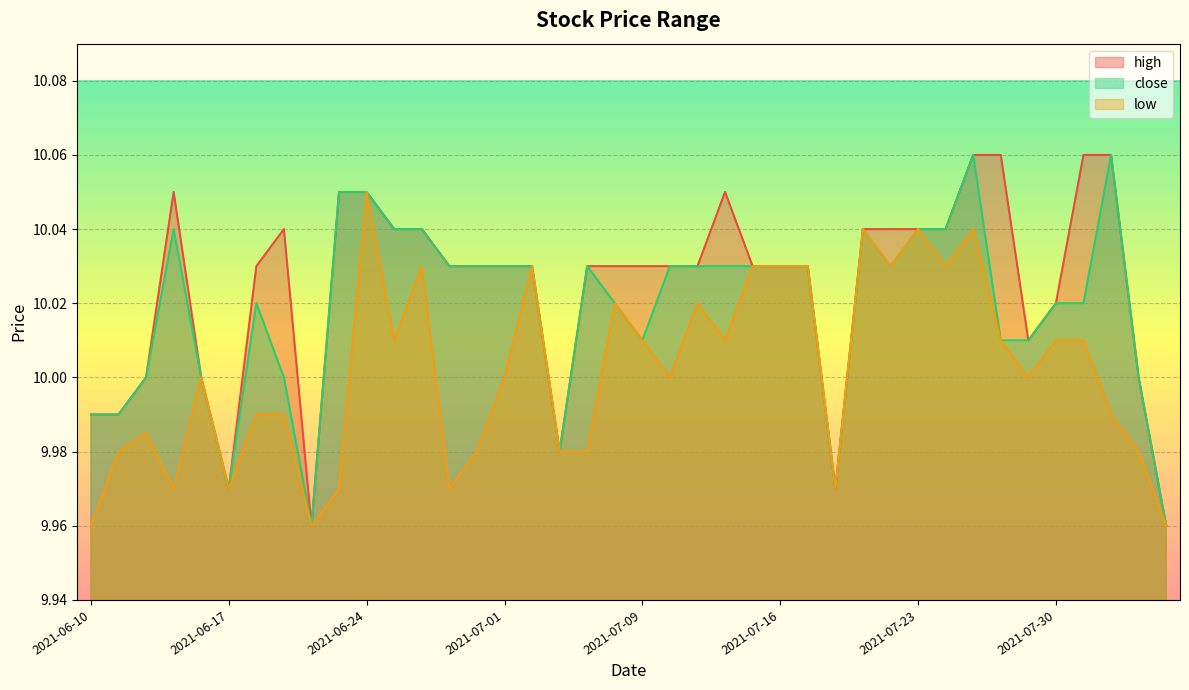

Which series has the largest total across all categories?

high